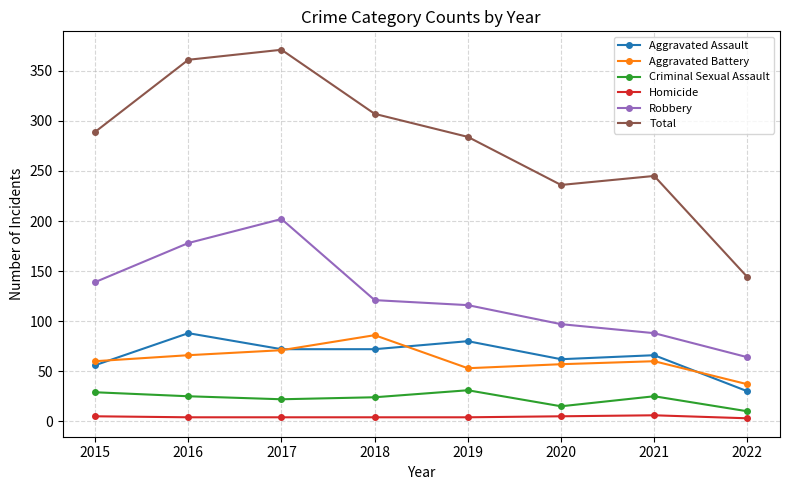

What is the sum of all Homicide values?

35